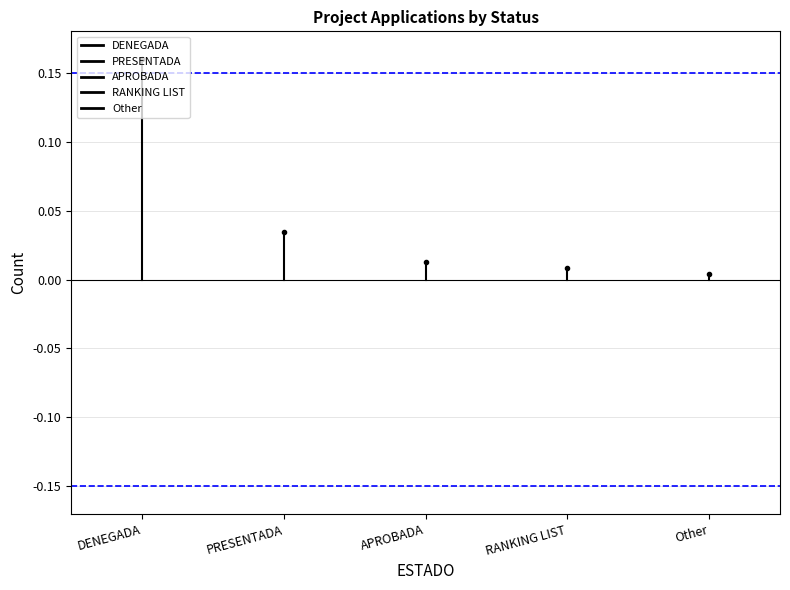

Is it true that RANKING LIST equals 0.0 at RANKING LIST?

True